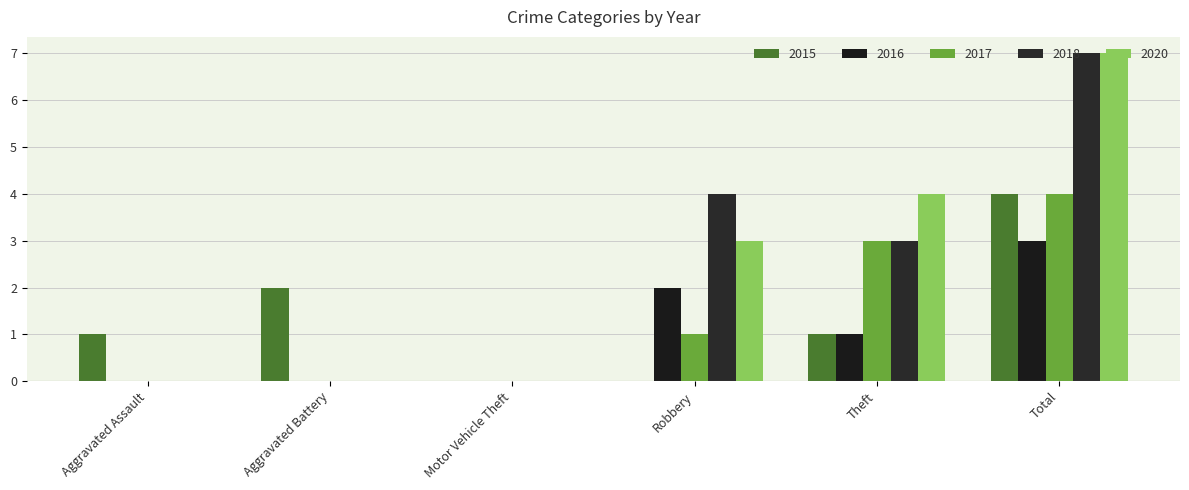

How many groups of bars are there?

6